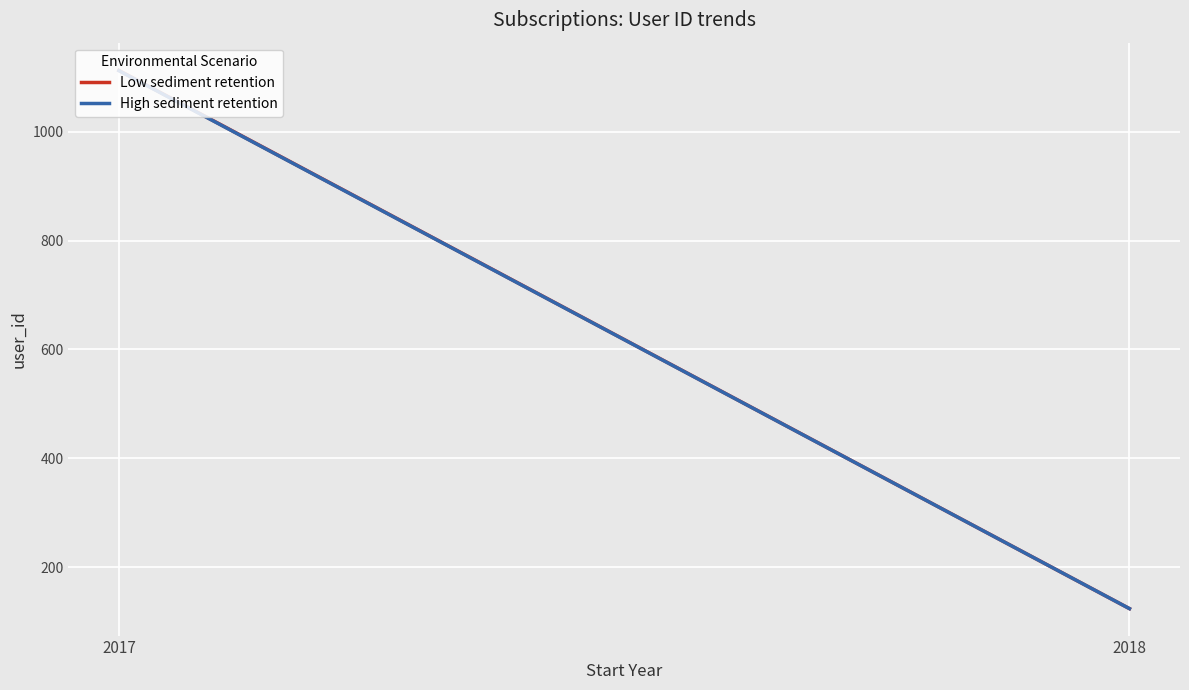

At how many categories does at least one series exceed 408?

1